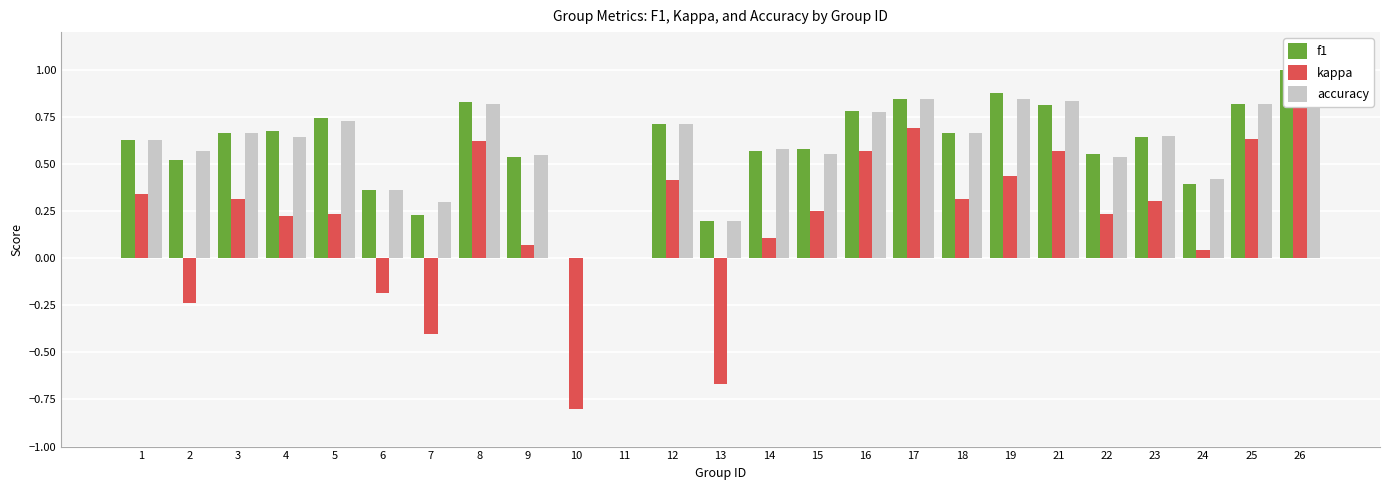

Reading left to right, extract all data points from this chart.

f1: 1=0.6	2=0.5	3=0.7	4=0.7	5=0.7	6=0.4	7=0.2	8=0.8	9=0.5	10=0.0	11=0.0	12=0.7	13=0.2	14=0.6	15=0.6	16=0.8	17=0.8	18=0.7	19=0.9	21=0.8	22=0.6	23=0.6	24=0.4	25=0.8	26=1.0
kappa: 1=0.3	2=-0.2	3=0.3	4=0.2	5=0.2	6=-0.2	7=-0.4	8=0.6	9=0.1	10=-0.8	11=0.0	12=0.4	13=-0.7	14=0.1	15=0.2	16=0.6	17=0.7	18=0.3	19=0.4	21=0.6	22=0.2	23=0.3	24=0.0	25=0.6	26=1.0
accuracy: 1=0.6	2=0.6	3=0.7	4=0.6	5=0.7	6=0.4	7=0.3	8=0.8	9=0.5	10=0.0	11=0.0	12=0.7	13=0.2	14=0.6	15=0.6	16=0.8	17=0.8	18=0.7	19=0.8	21=0.8	22=0.5	23=0.6	24=0.4	25=0.8	26=1.0